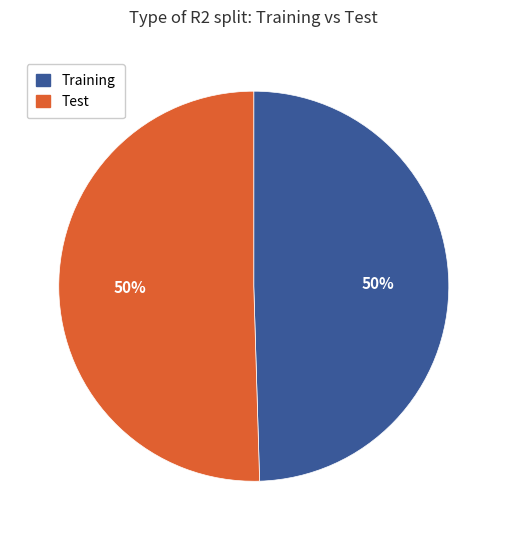

To the nearest percent, what percentage of the pie is Test?

50%